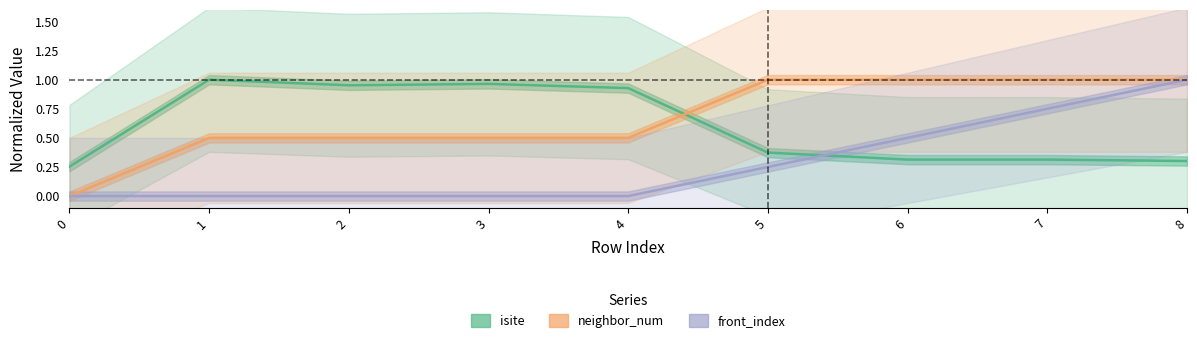

What is the sum of the isite values at 2 and 5?

1.3